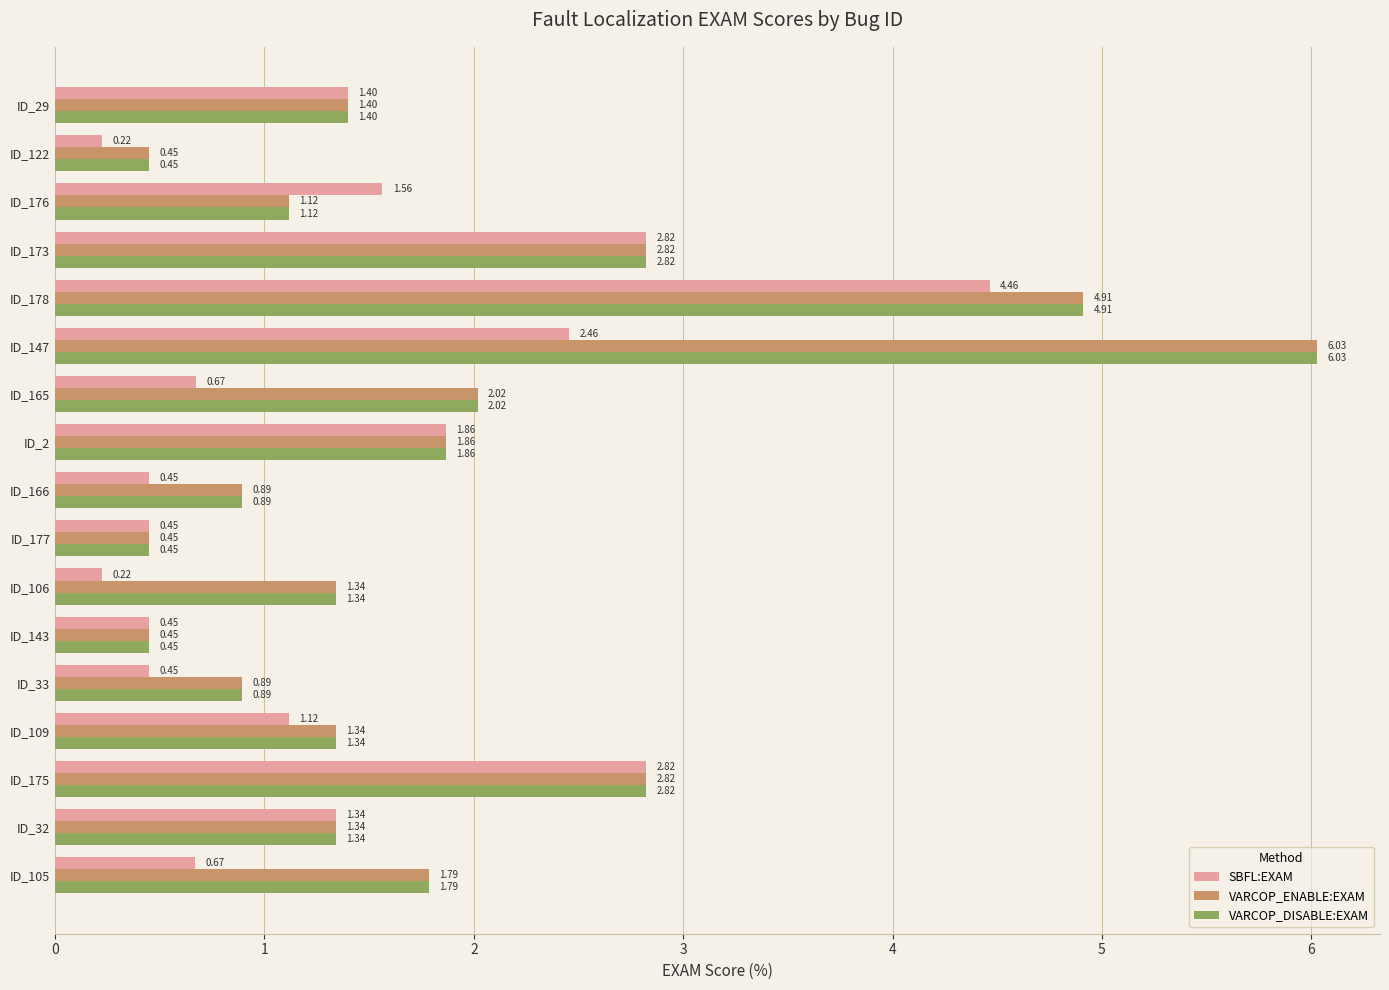

At how many categories does at least one series exceed 2?

5